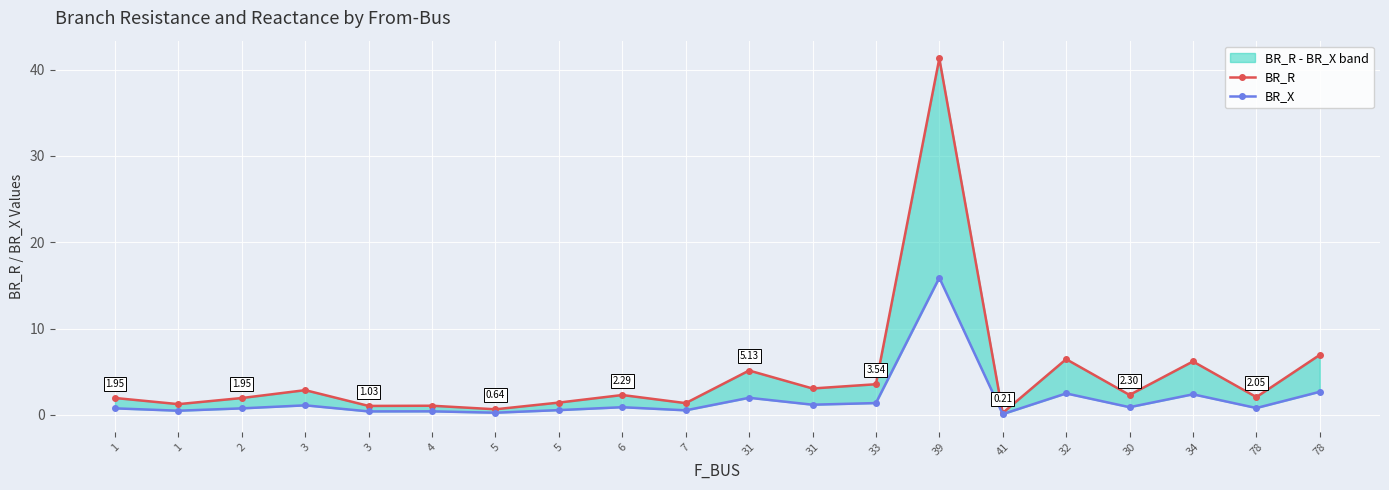

Which series has the largest total across all categories?

BR_R